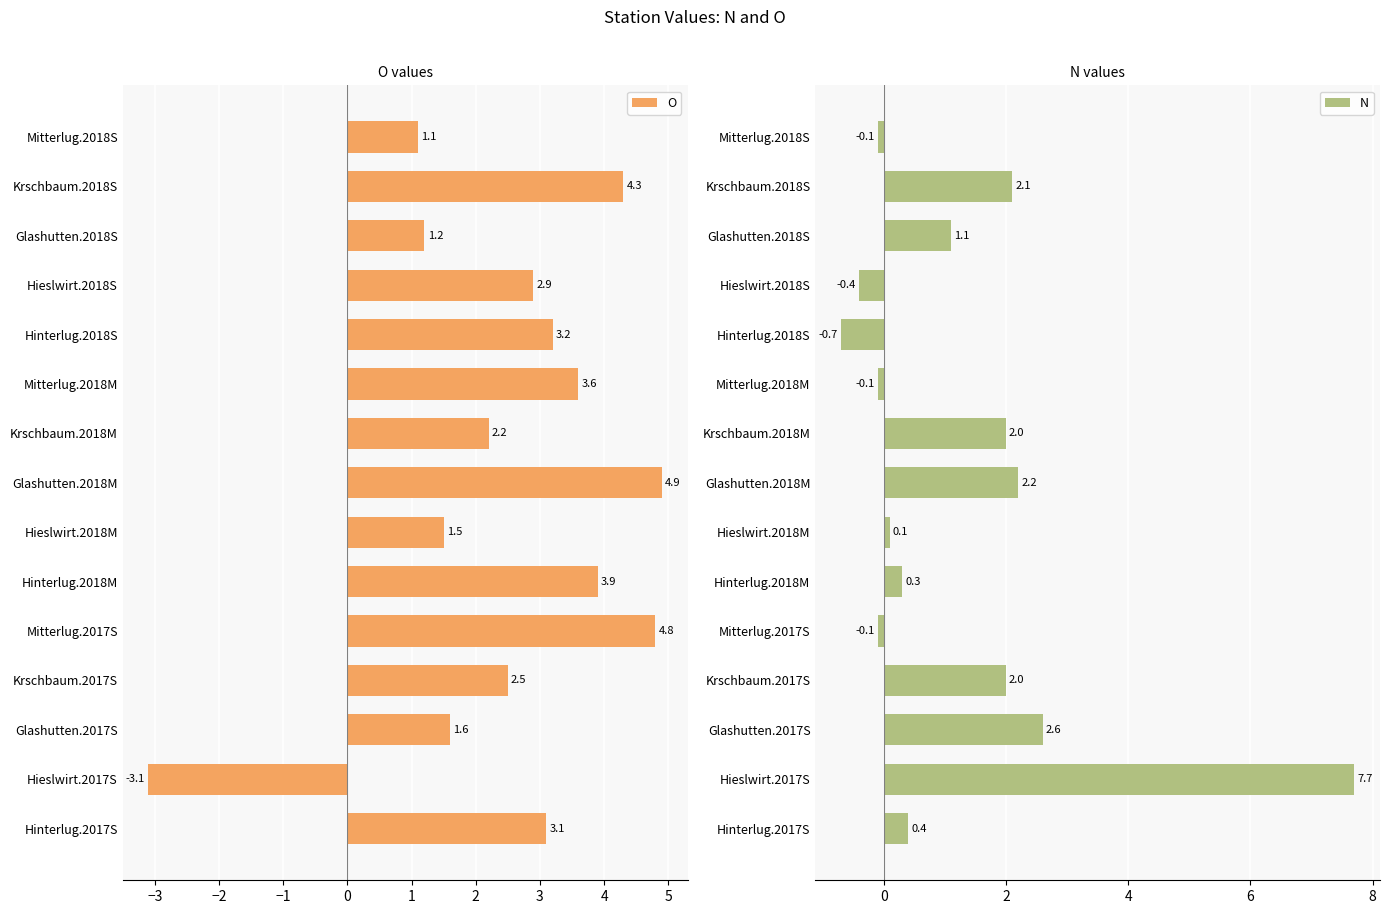

What is the approximate value of O at Glashutten.2017S?

1.6